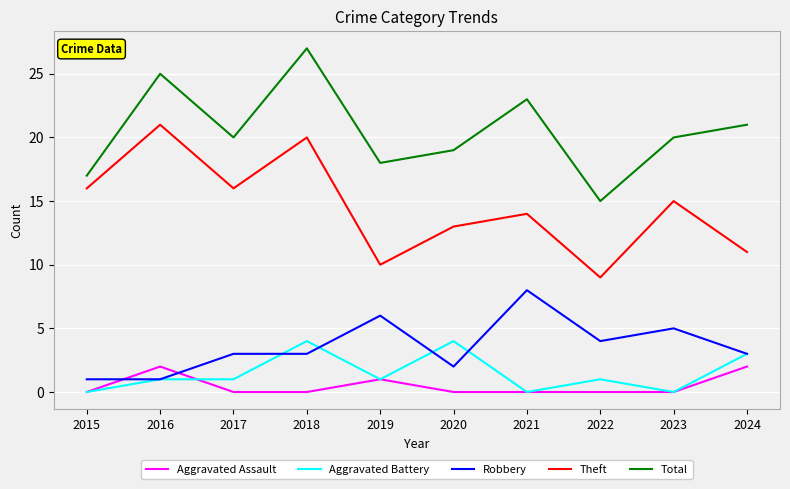

Where does the Total series first go above 20?

2016